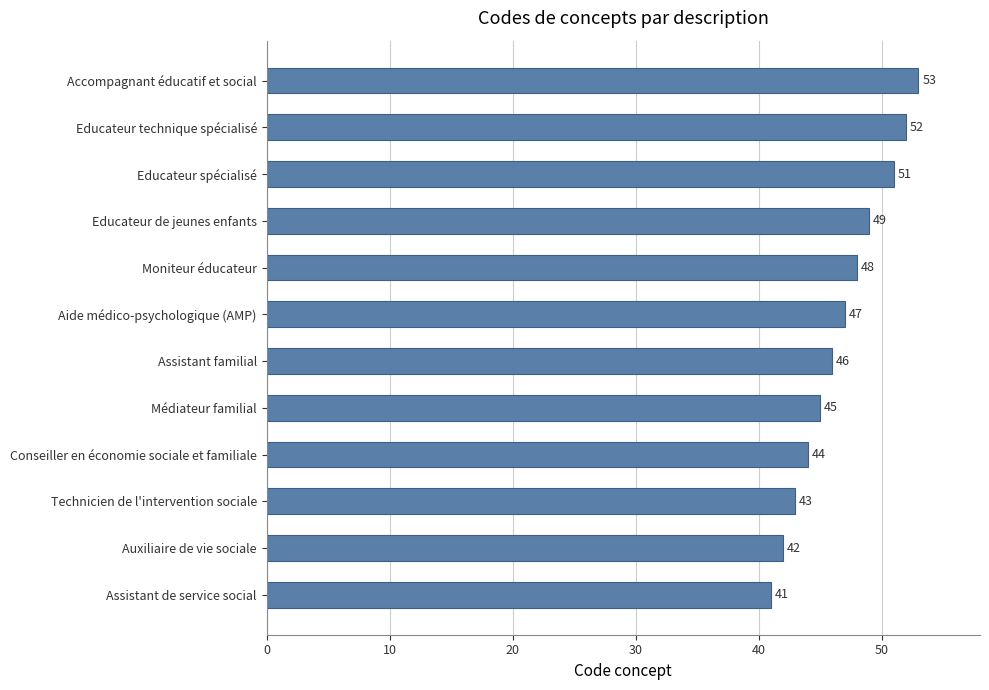

Reading bottom to top, extract all data points from this chart.

41	42	43	44	45	46	47	48	49	51	52	53